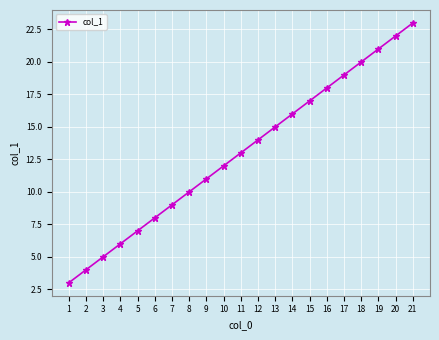

Reading right to left, what are all the values shown in this chart?

23	22	21	20	19	18	17	16	15	14	13	12	11	10	9	8	7	6	5	4	3